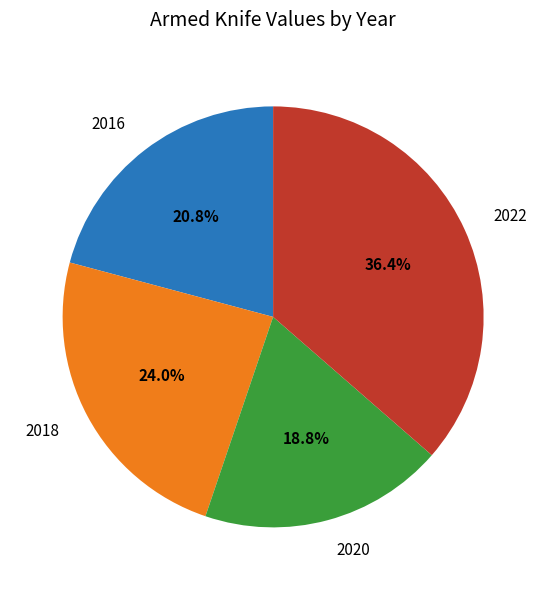

To the nearest percent, what is the average slice percentage?

25%